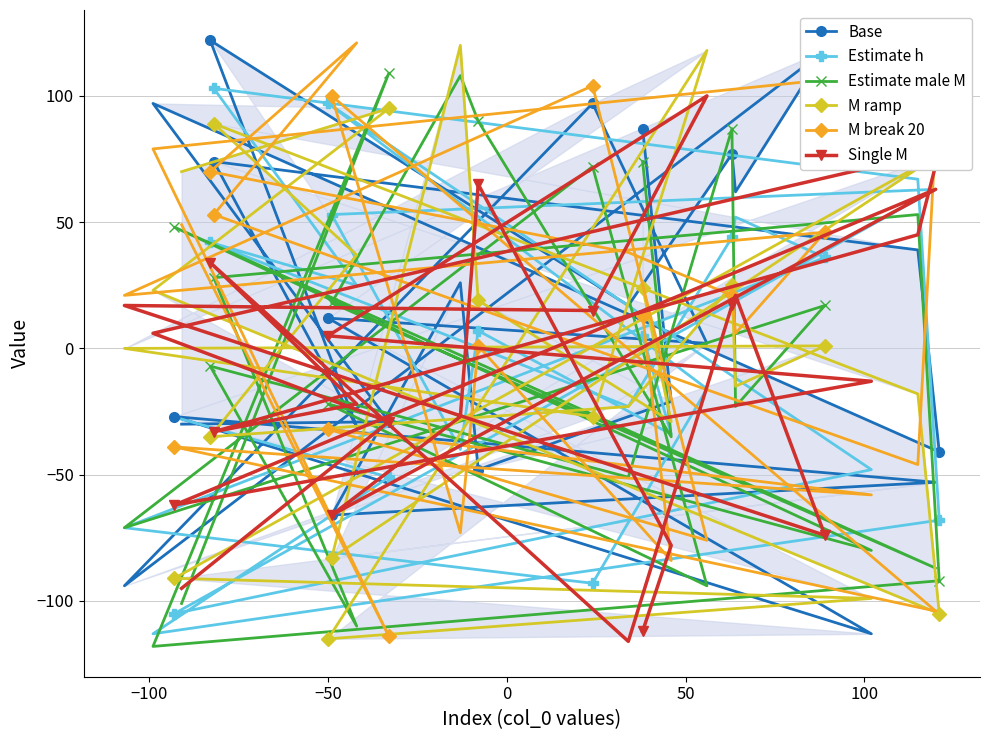

What is the maximum value for Single M?

100